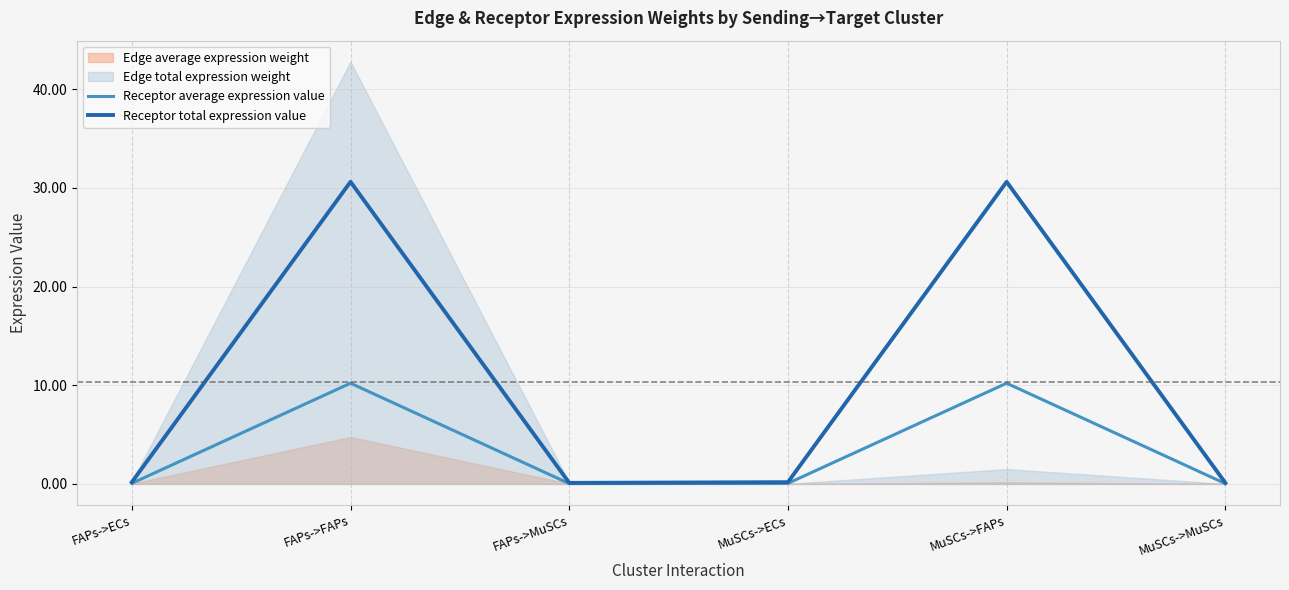

What is the difference between the maximum and minimum values in the Receptor average expression value series?

10.2